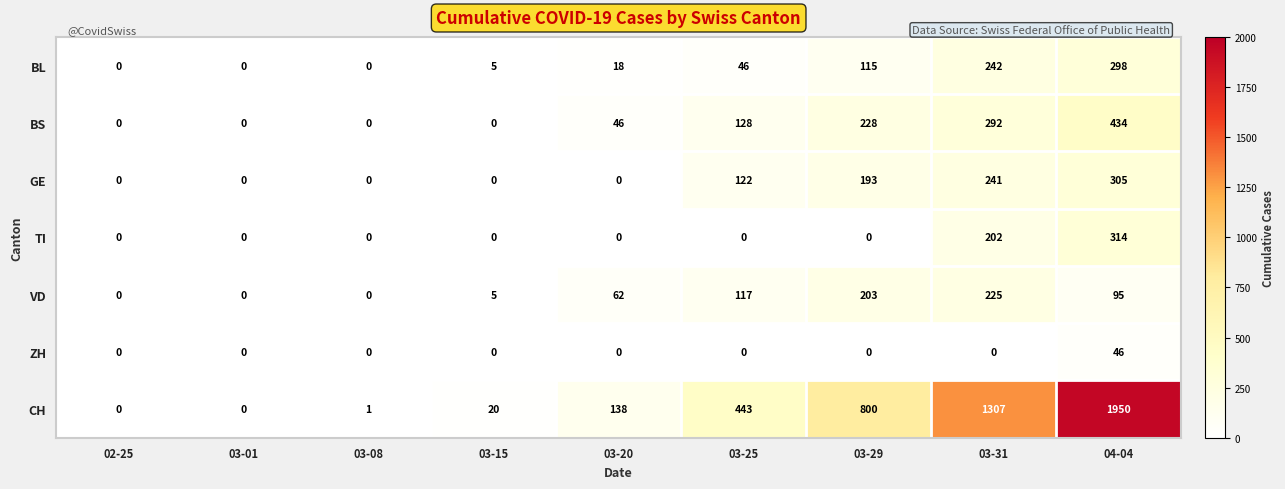

The CH series shows 13 at 03-15. True or false?

False